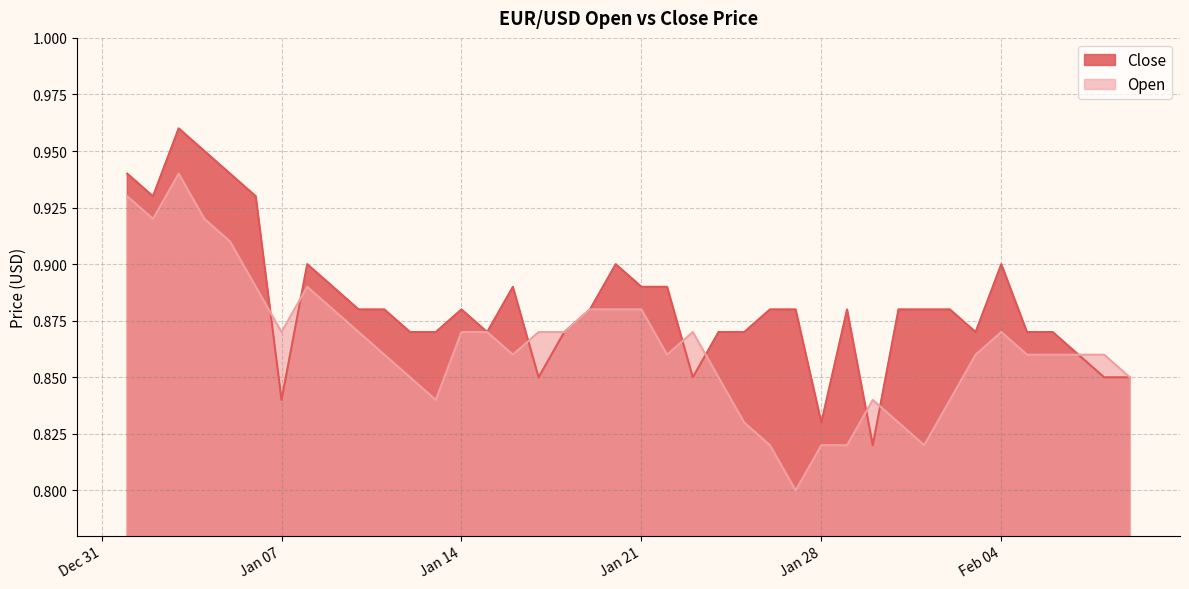

What is the sum of all Close values?

35.3